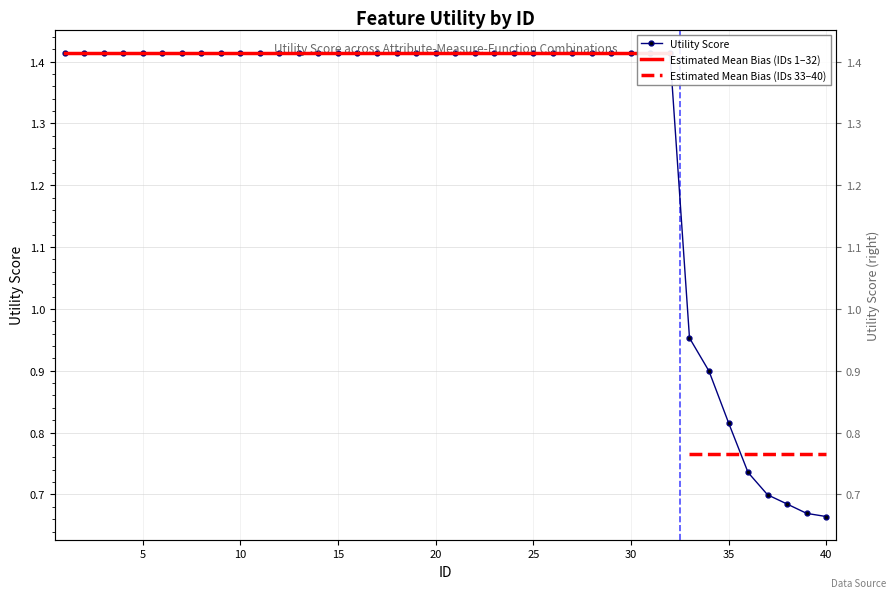

Is it true that the value at 20 is 2.4?

False